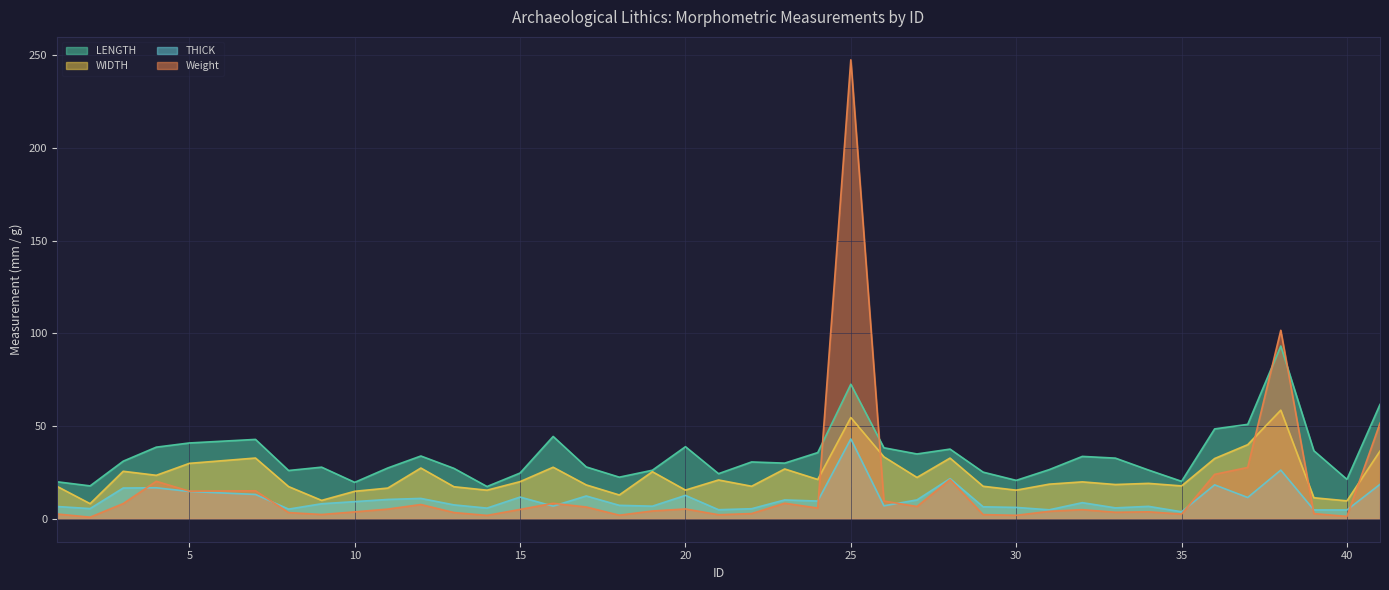

What is the total value across all series at 35?

44.2